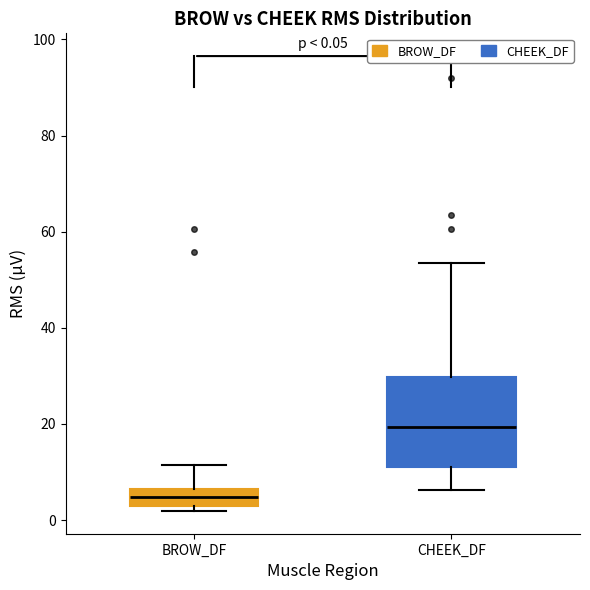

Which box's median line is the lowest?

BROW_DF